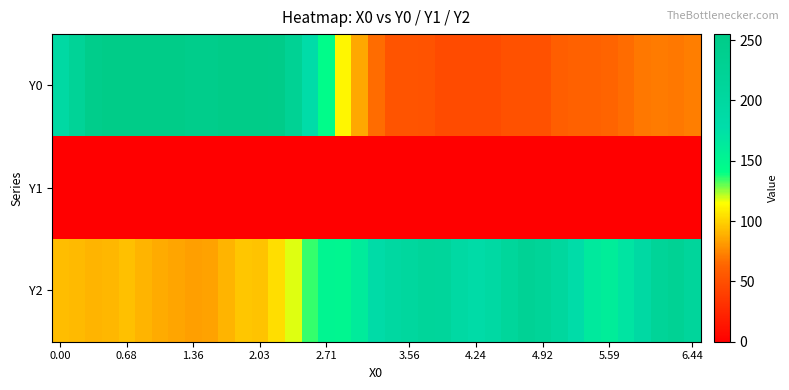

List the series in order of their peak value, highest first.

Y0, Y2, Y1